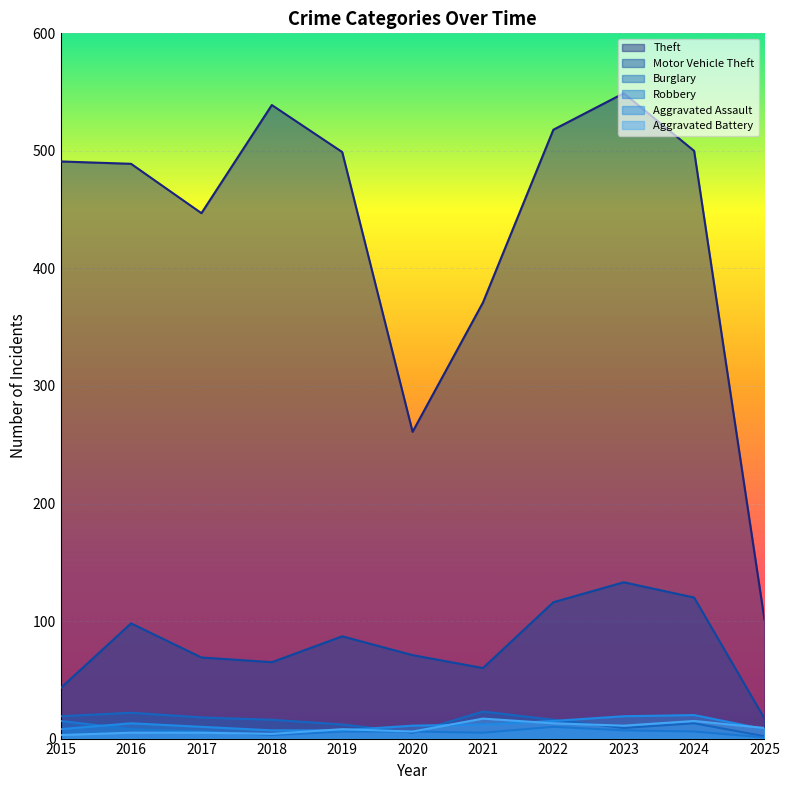

Rank the categories by Robbery value from highest to lowest.

2015, 2022, 2016, 2023, 2017, 2019, 2020, 2024, 2021, 2018, 2025